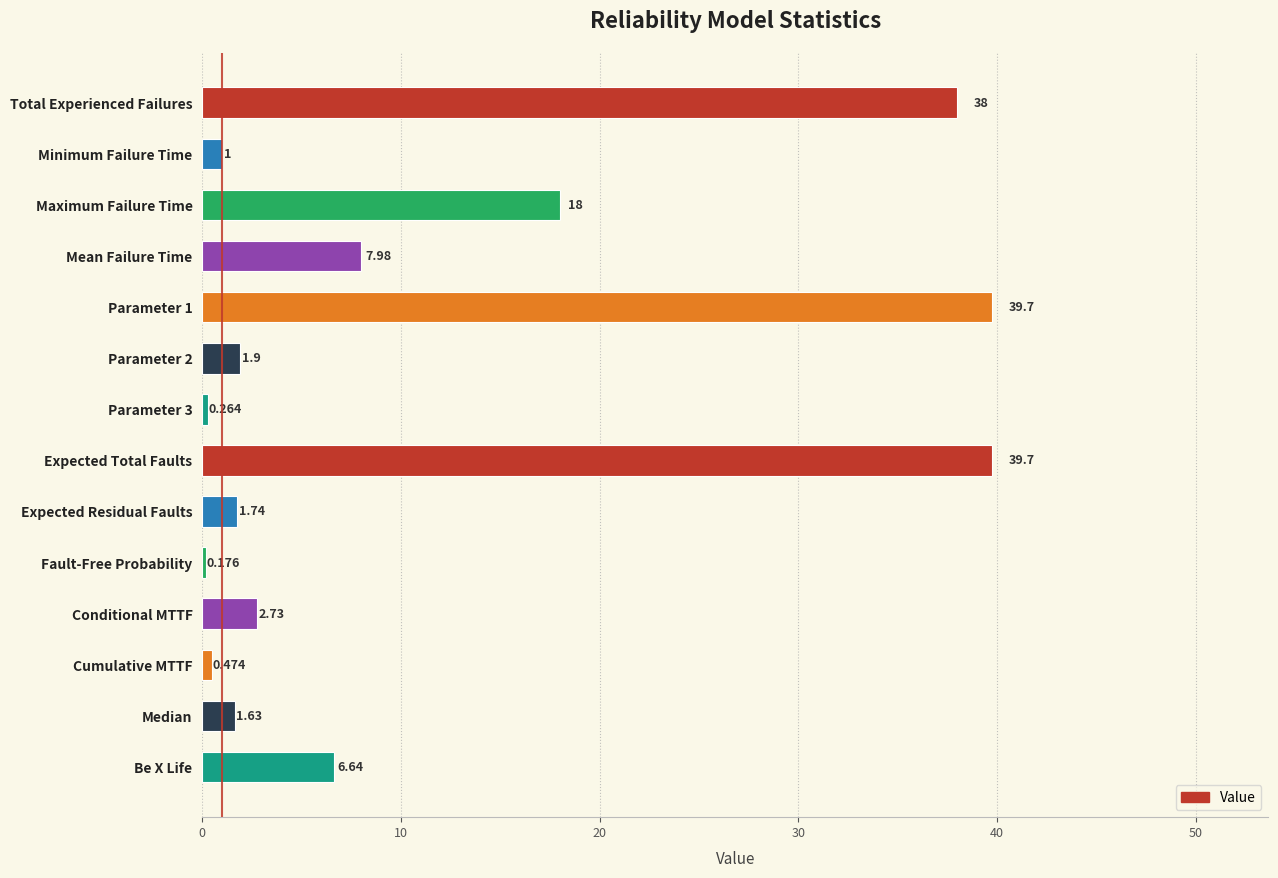

How many bars are there in total?

14